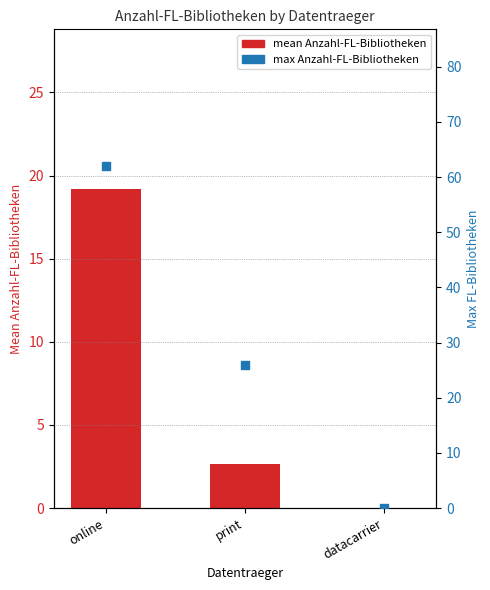

Is the value of mean Anzahl-FL-Bibliotheken at online greater than the value of max Anzahl-FL-Bibliotheken at online?

No